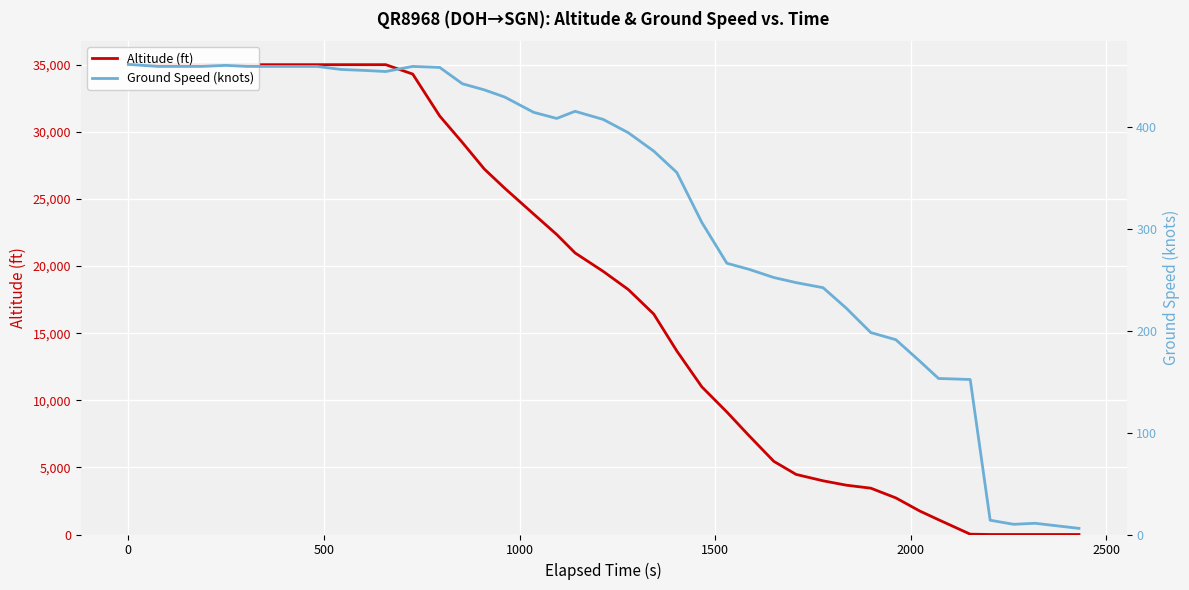

What is the sum of all Altitude (ft) values?

756975